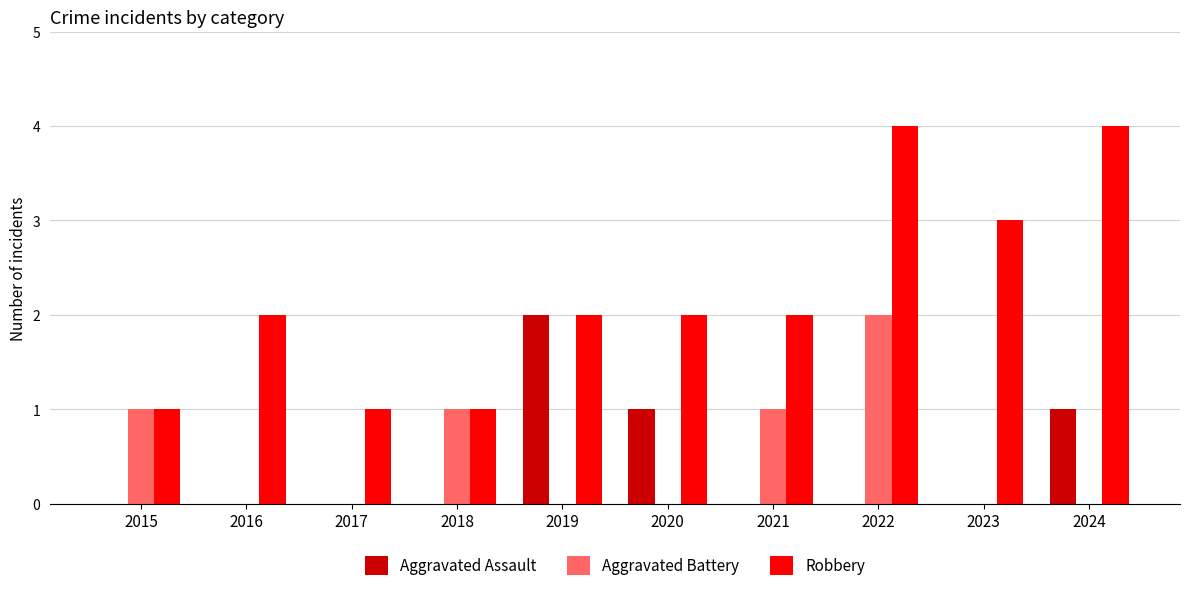

Reading right to left, transcribe all the data shown in this chart.

Aggravated Assault: 2024=1	2023=0	2022=0	2021=0	2020=1	2019=2	2018=0	2017=0	2016=0	2015=0
Aggravated Battery: 2024=0	2023=0	2022=2	2021=1	2020=0	2019=0	2018=1	2017=0	2016=0	2015=1
Robbery: 2024=4	2023=3	2022=4	2021=2	2020=2	2019=2	2018=1	2017=1	2016=2	2015=1